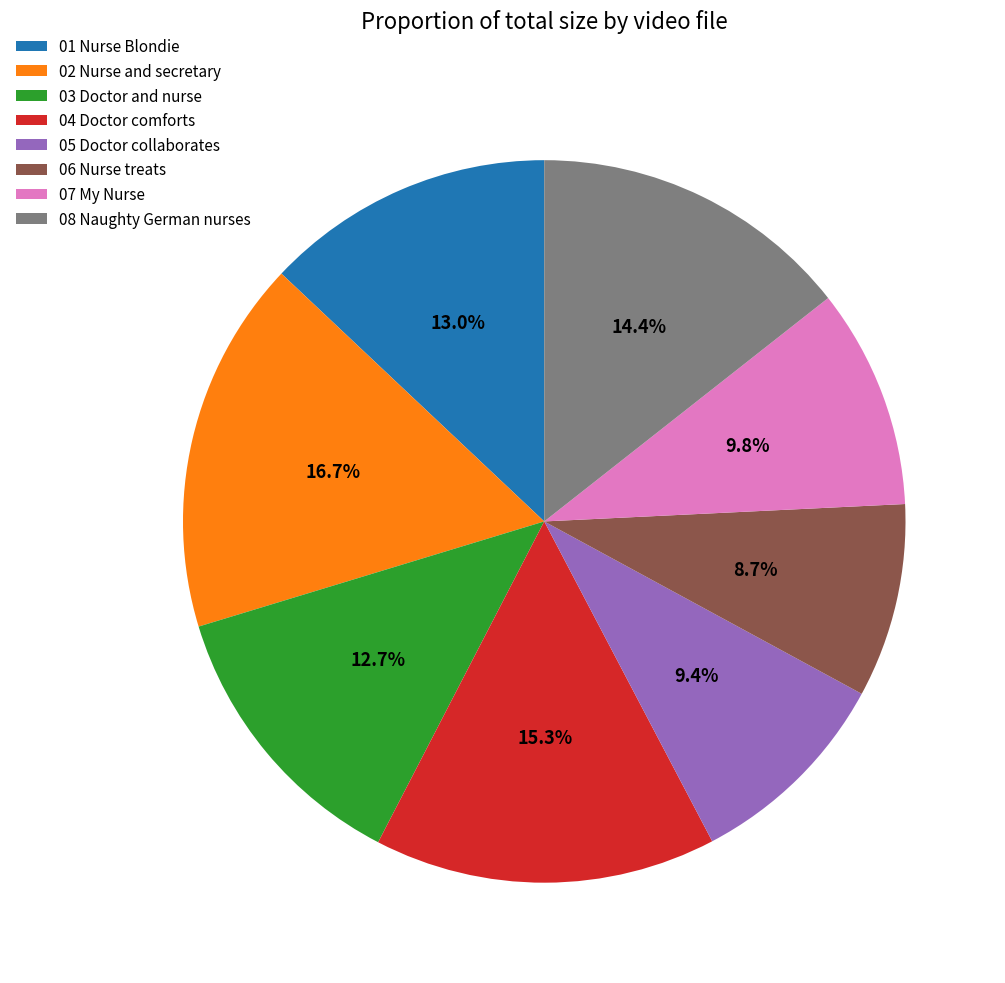

To the nearest percent, what is the combined percentage of 06 Nurse treats and 08 Naughty German nurses?

23%